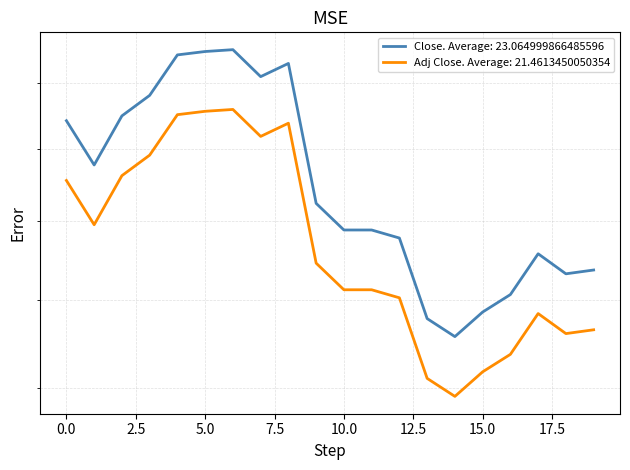

True or false: Adj Close has a value of 9.2 at 19.

False